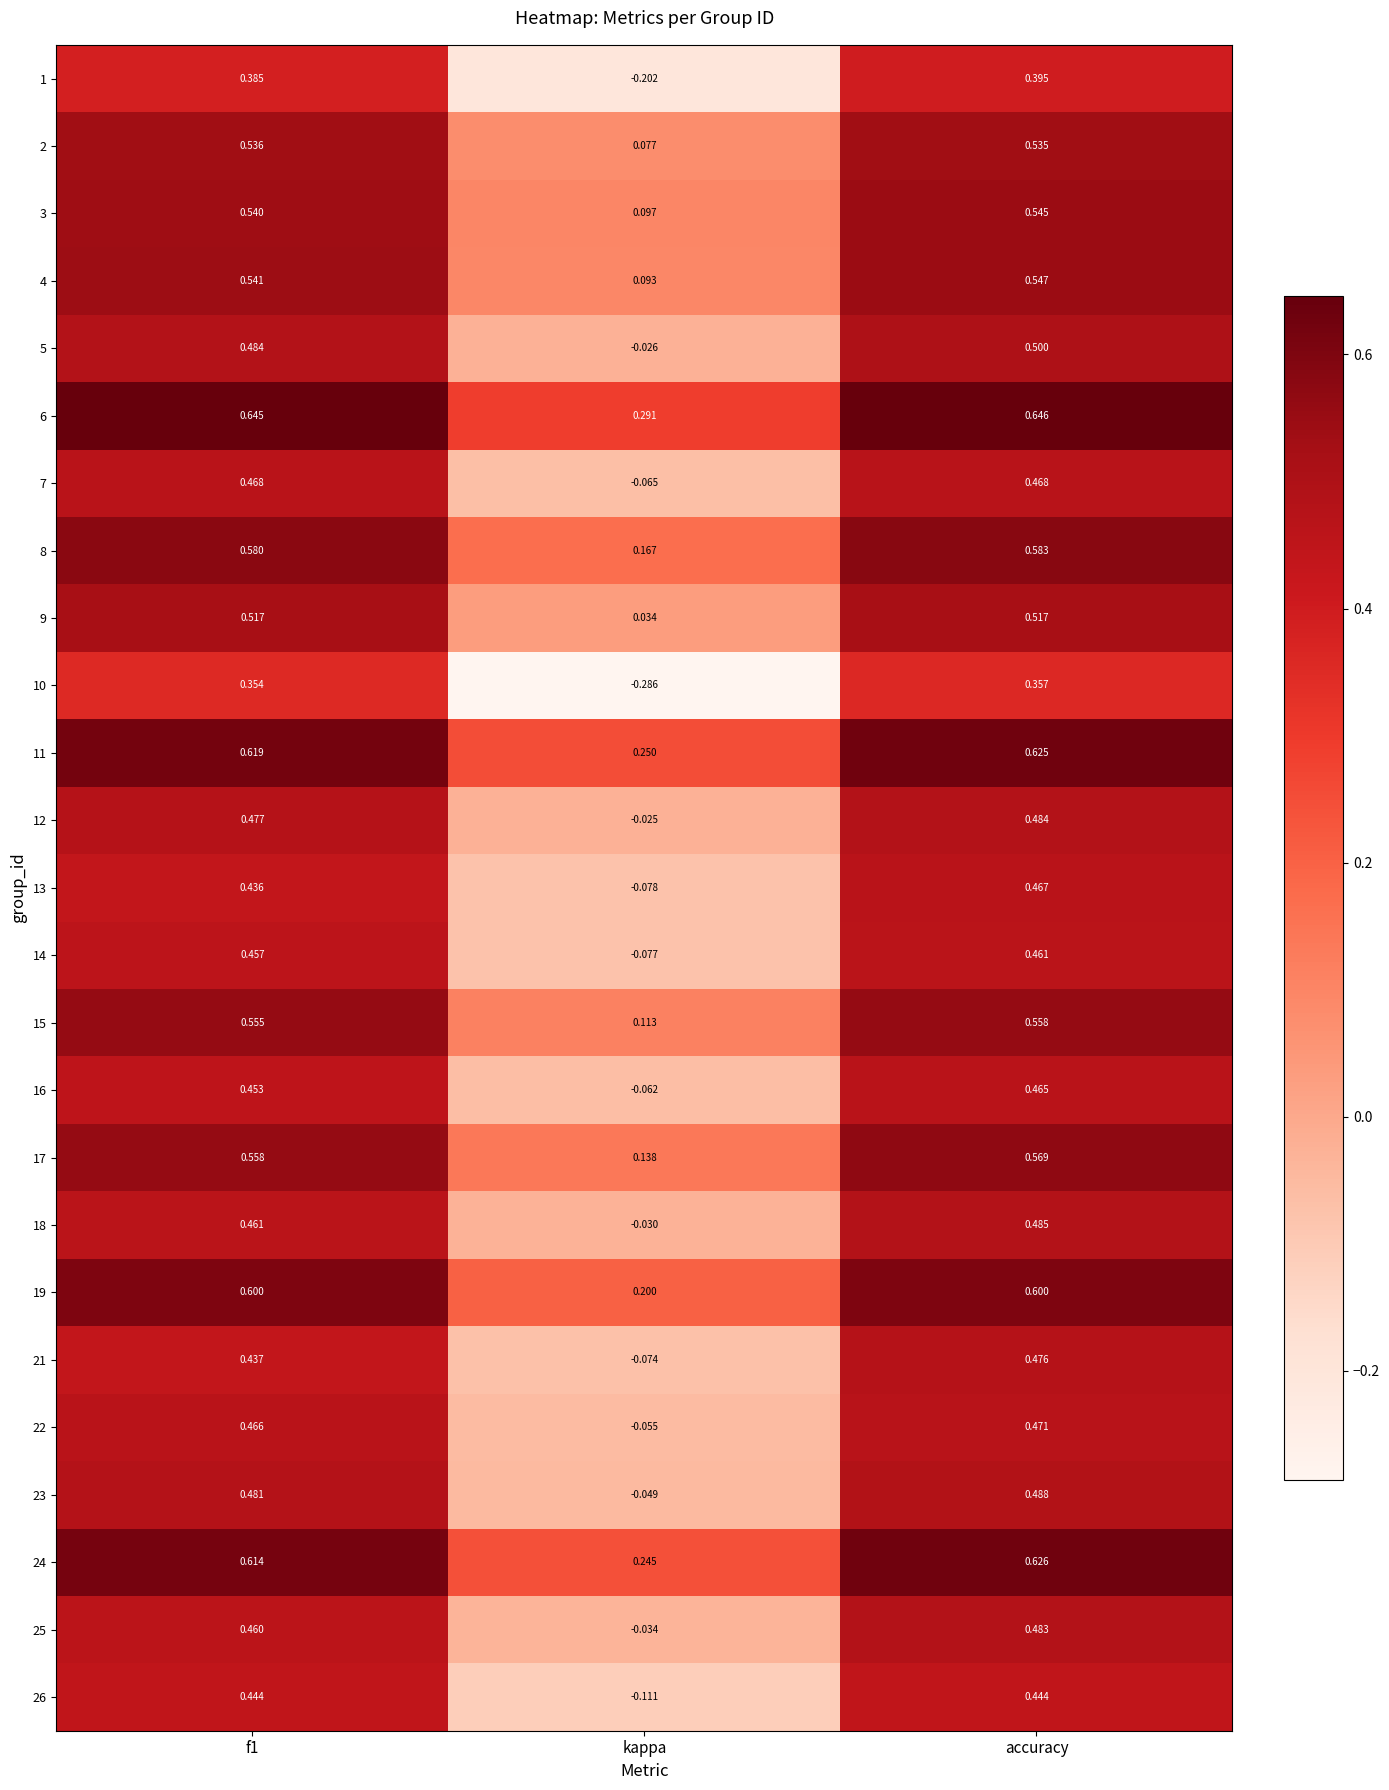

Where is 12 nearest to the value 0?

kappa